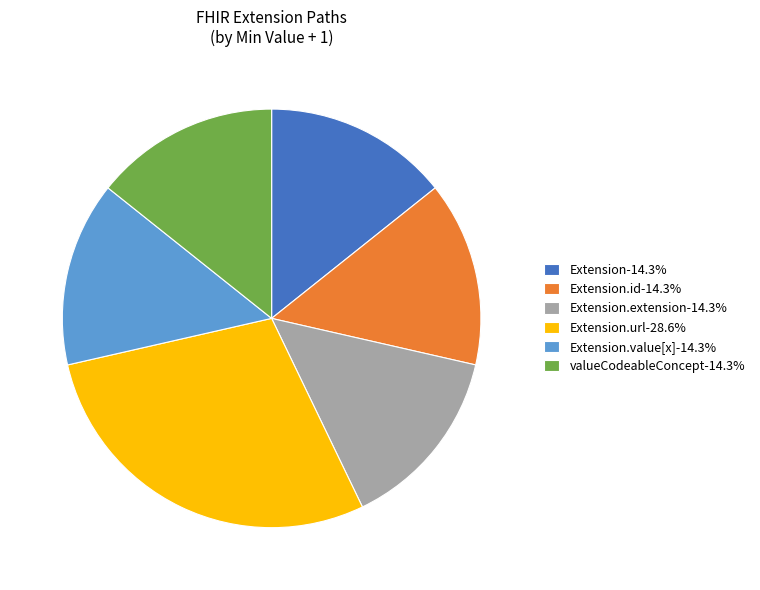

Approximately how many times larger is the value at Extension.extension-14.3% compared to valueCodeableConcept-14.3%?

1.0